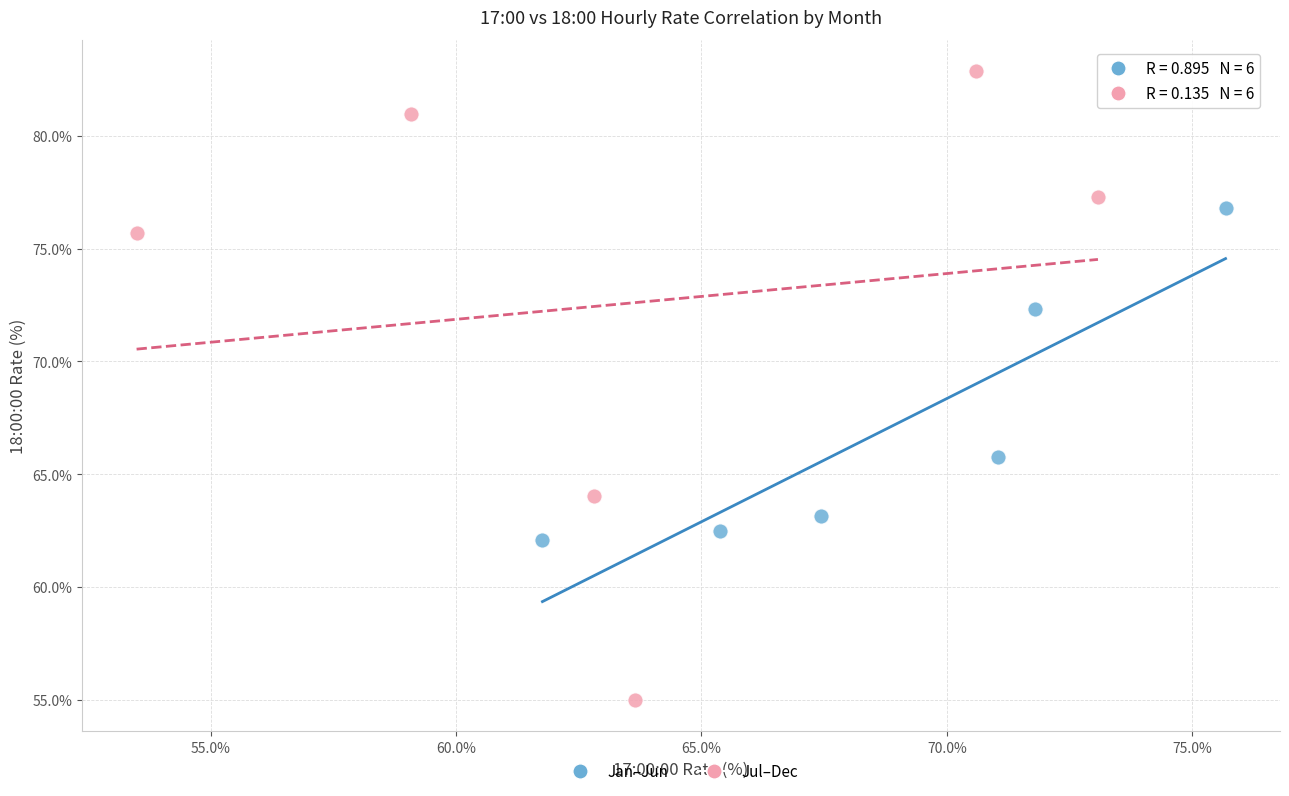

Which series contains the highest Y value?

Jul–Dec